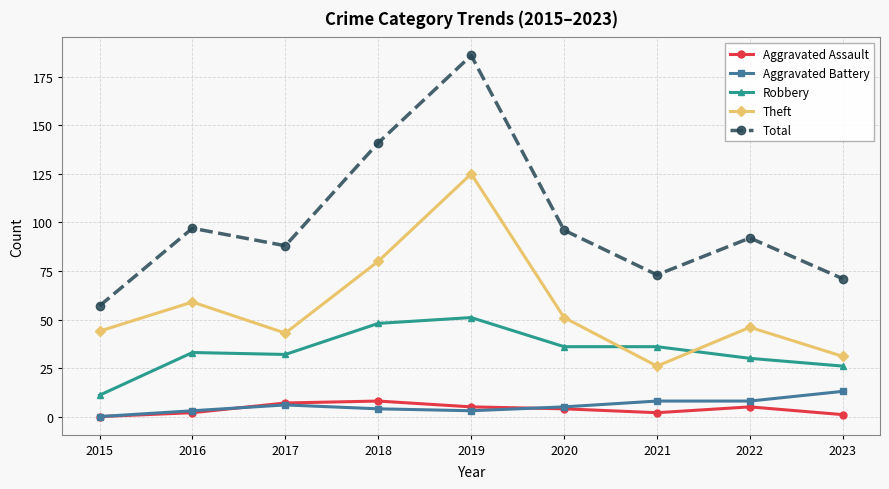

At which category is the sum across all series the highest?

2019